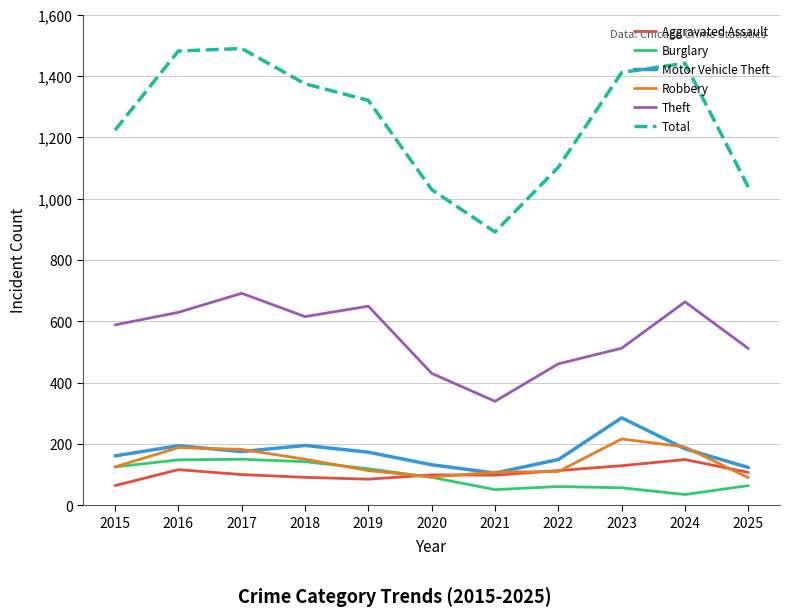

What is the difference between the Motor Vehicle Theft values at 2024 and 2016?

10